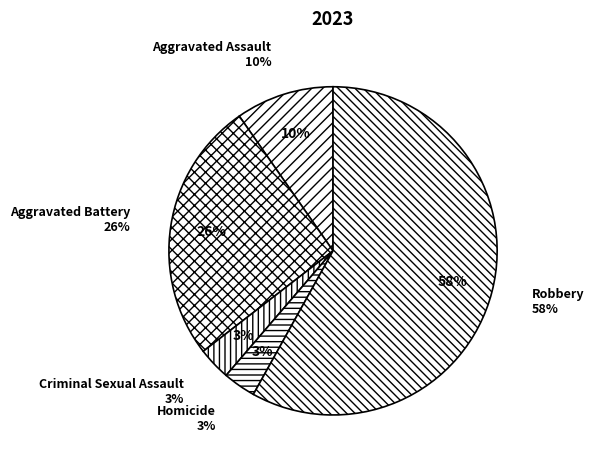

How much of the chart is everything except Homicide?

96.8%